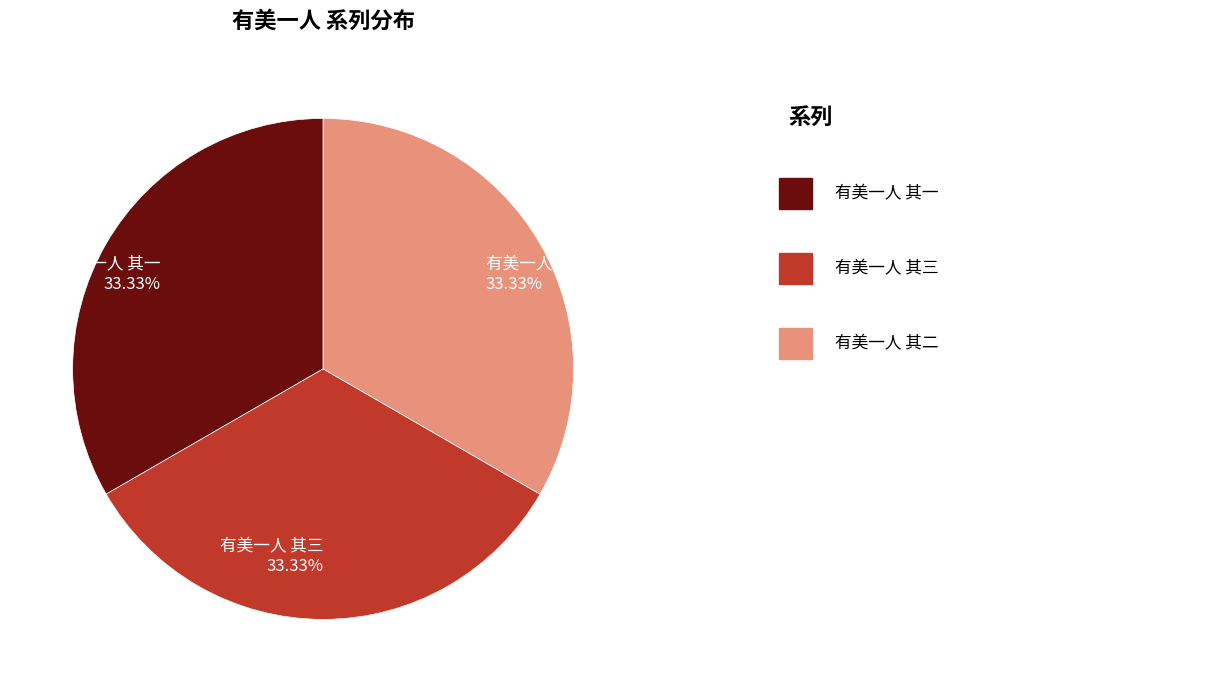

Is there a majority slice in this chart?

No